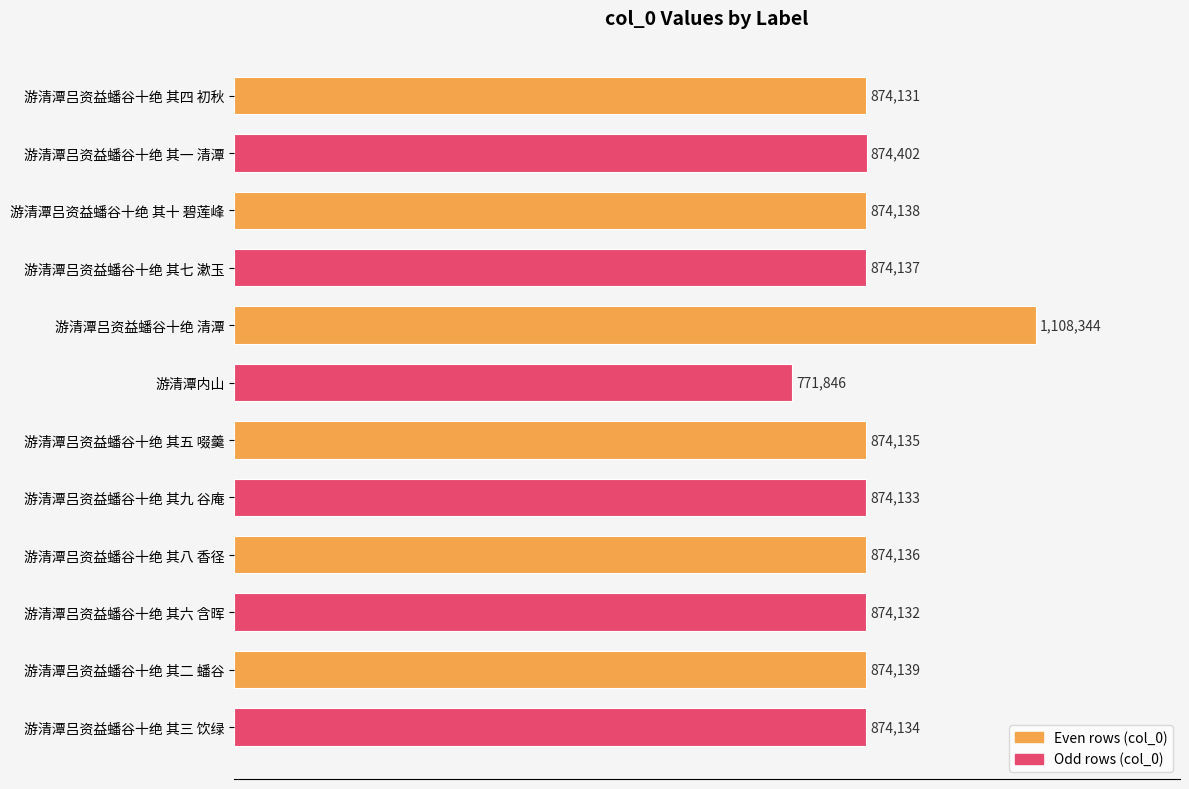

Are the bars horizontal?

Yes